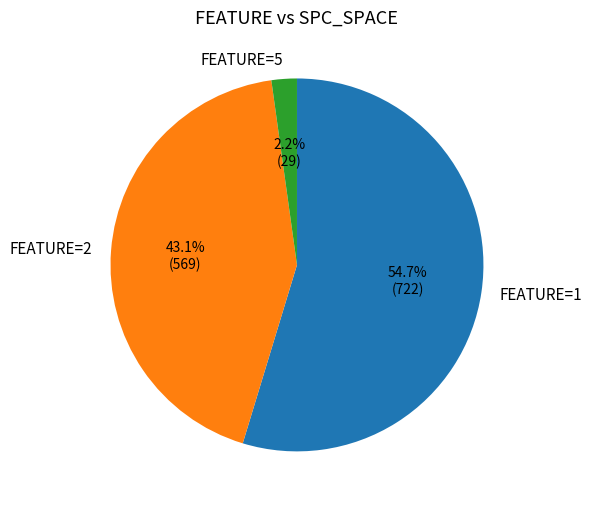

Rank the categories by value from lowest to highest.

FEATURE=5, FEATURE=2, FEATURE=1